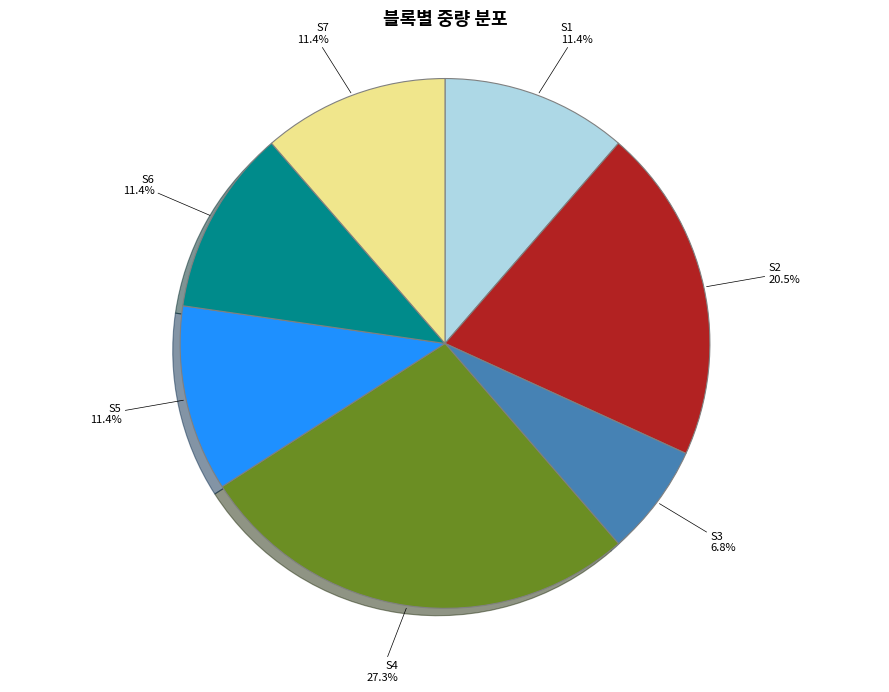

To the nearest percent, what is the difference between the largest and smallest slice percentages?

20%